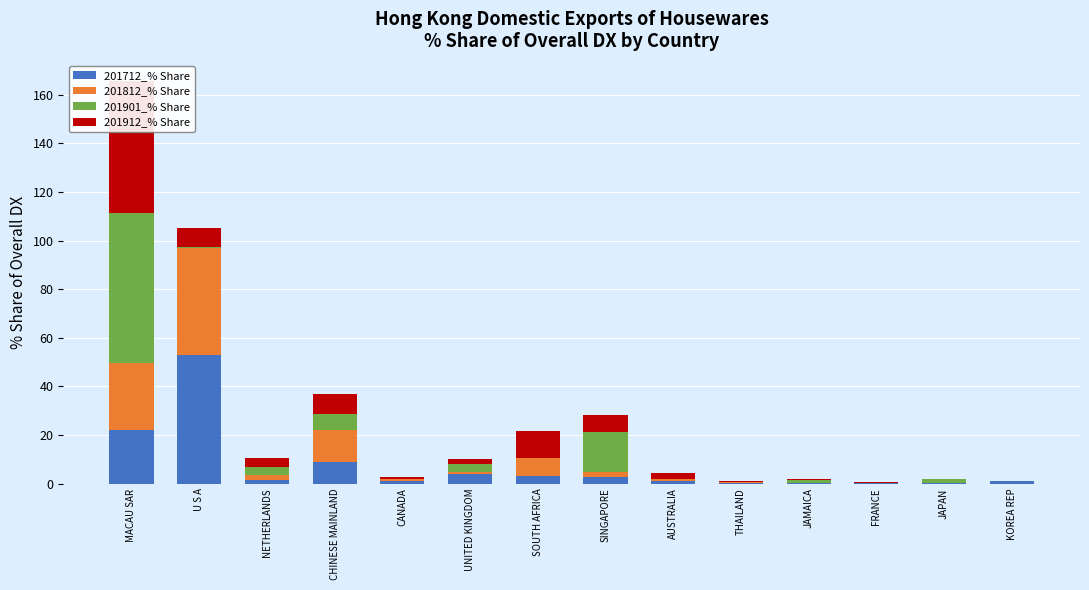

Between MACAU SAR and SOUTH AFRICA, which series saw the biggest shift?

201901_% Share